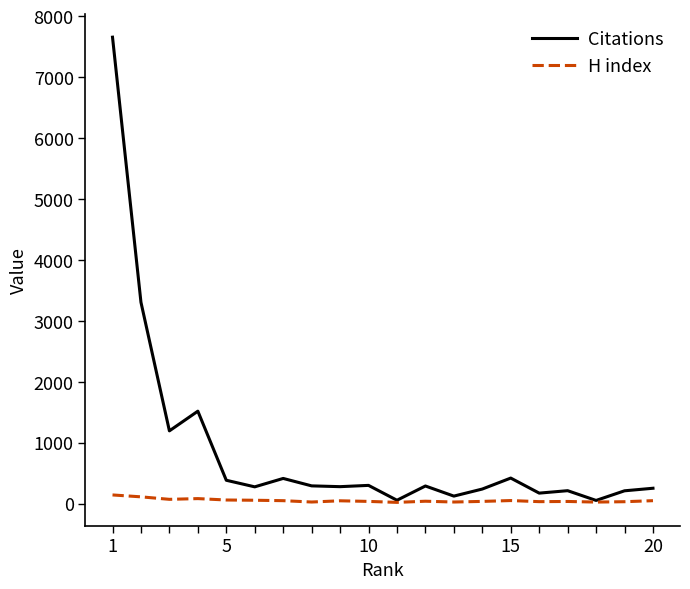

Which series has the largest range (max minus min)?

Citations